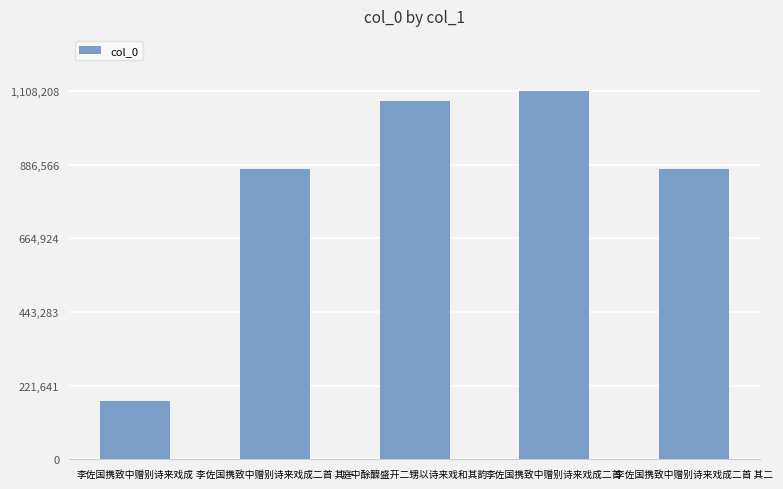

Which label corresponds to the largest value in the chart?

李佐国携致中赠别诗来戏成二首